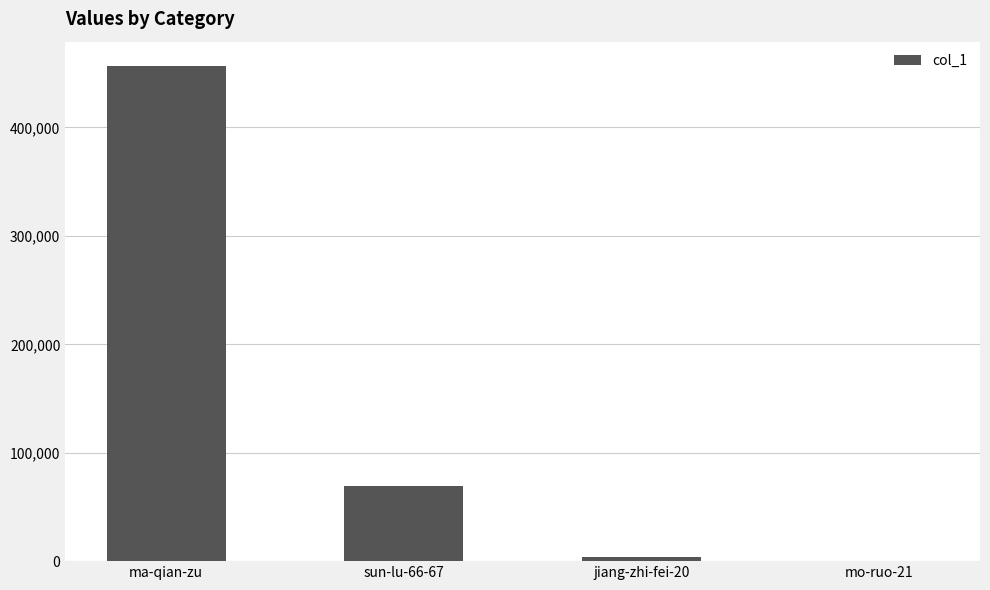

At which category does the chart reach its peak across all series?

ma-qian-zu